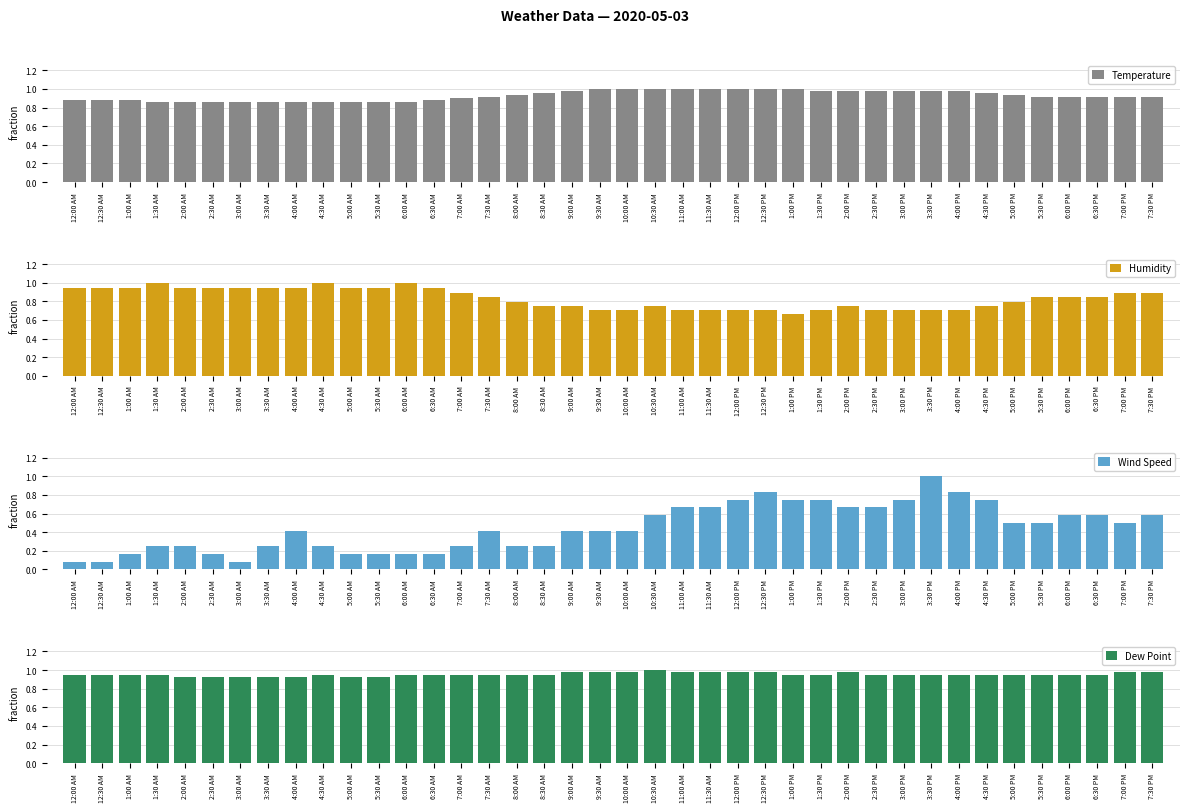

Does the chart contain stacked bars?

No